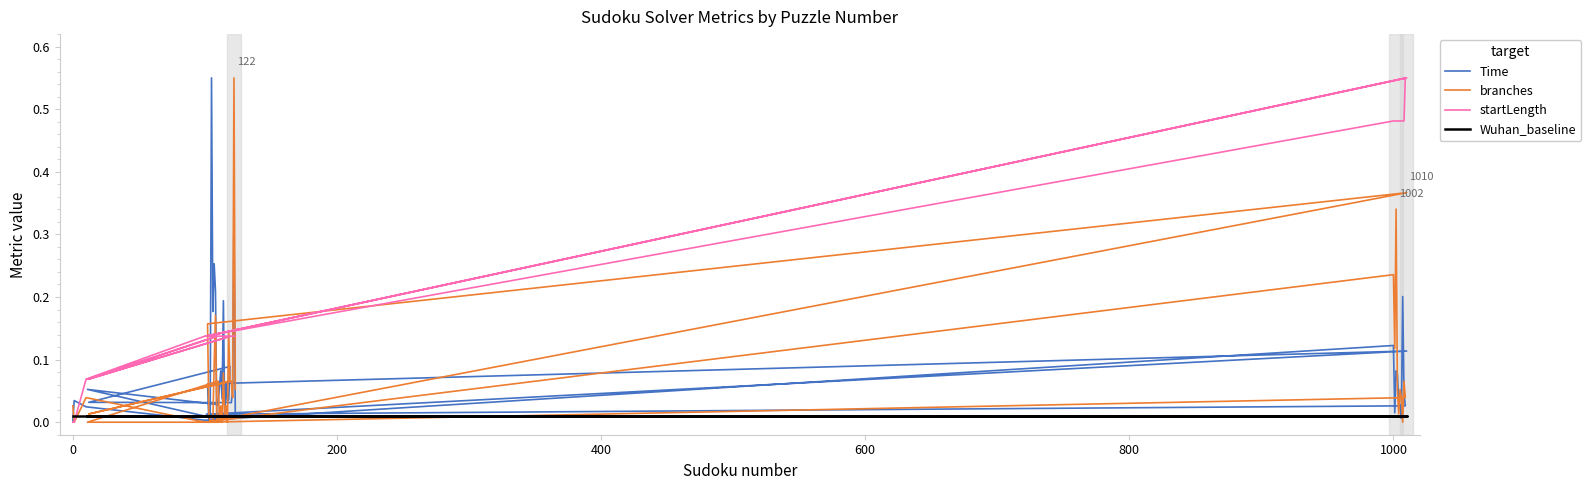

What is the label of the 12th point from the left?

11